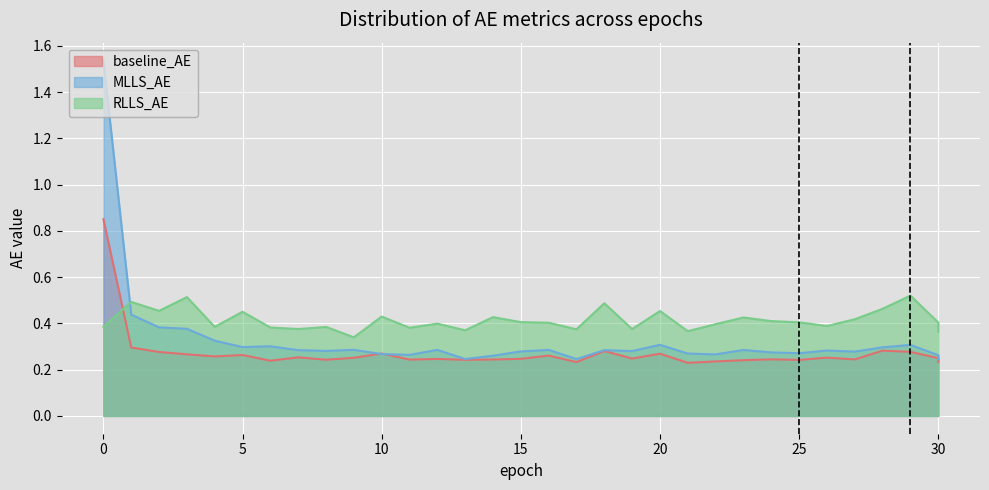

True or false: MLLS_AE has more than 2 interior local peaks.

True